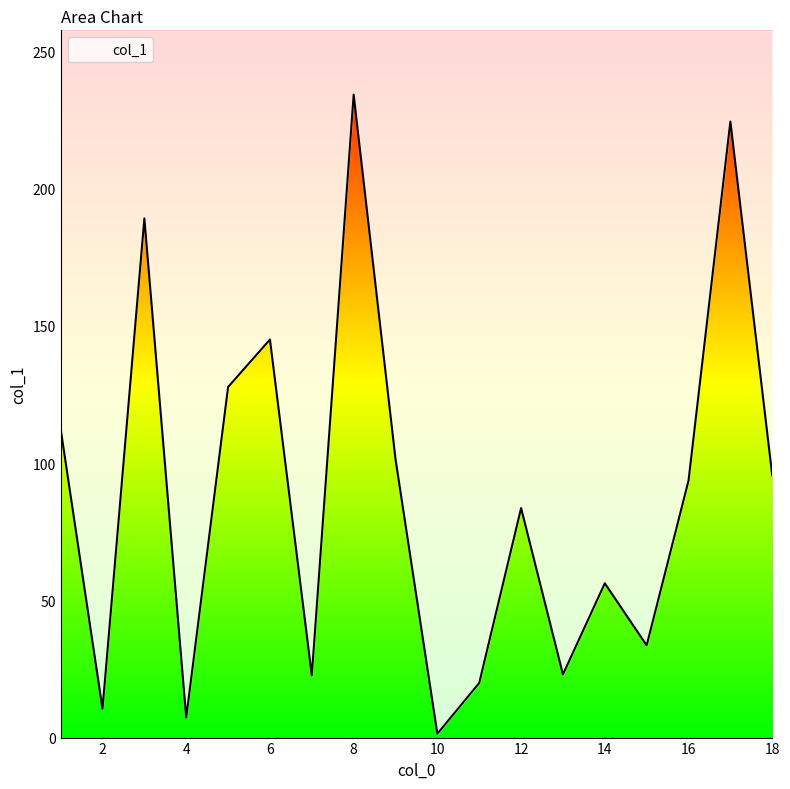

Is it true that the value at 17 is 104.0?

False